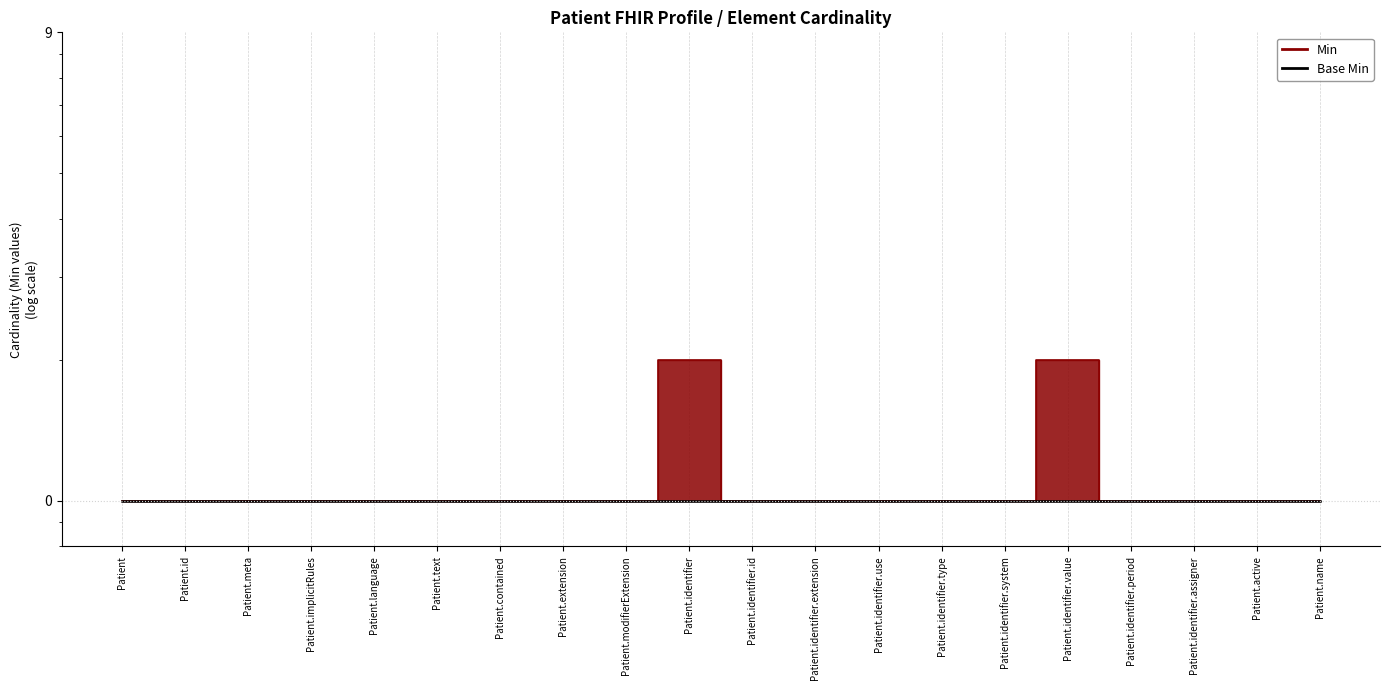

What value does the data have at Patient.identifier.extension?

1